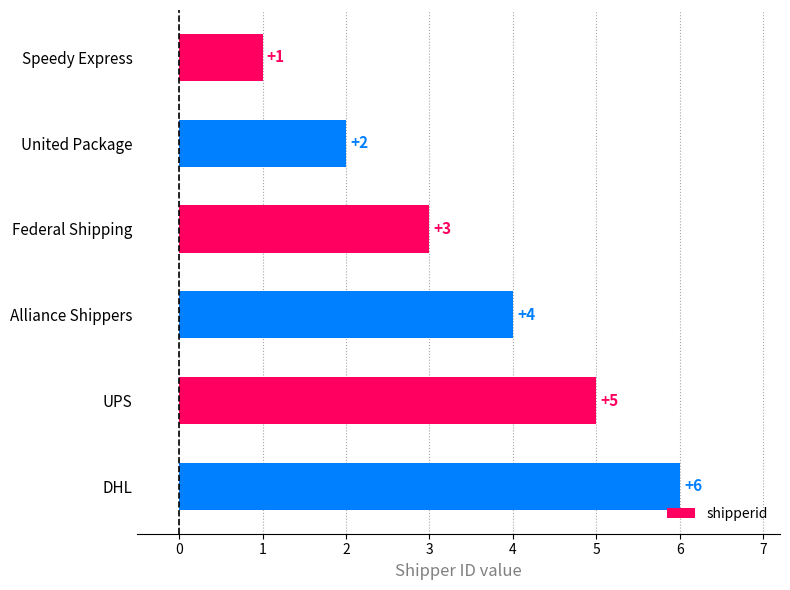

At which label is the value closest to 3?

Federal Shipping